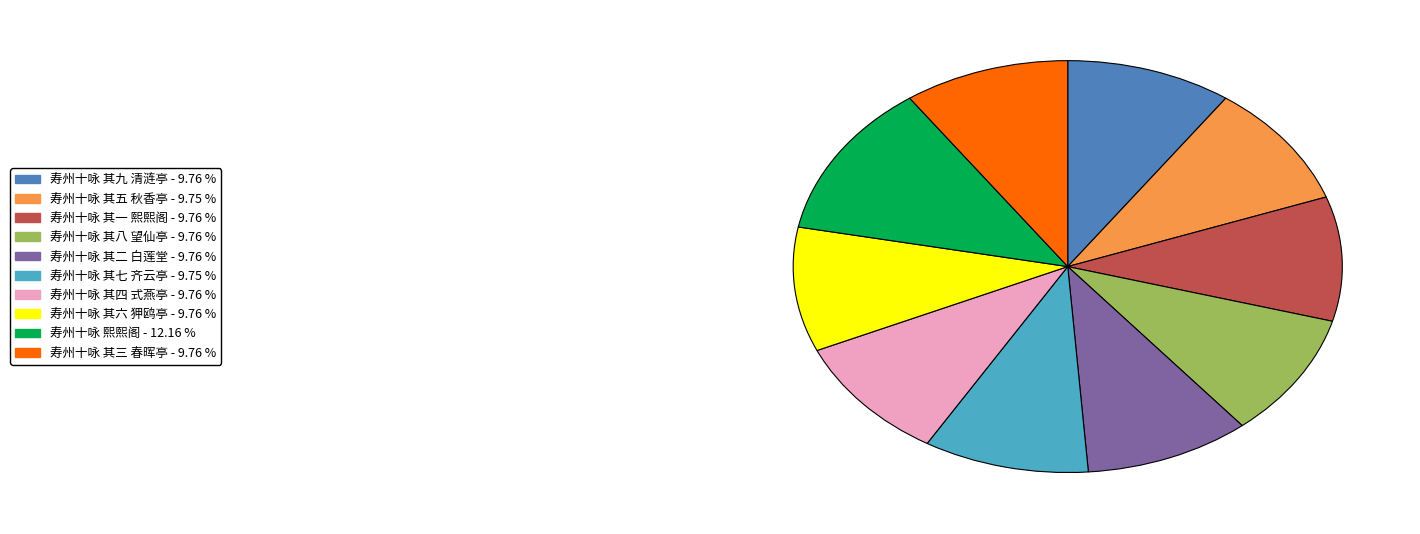

Which has a higher value, 寿州十咏 熙熙阁 or 寿州十咏 其八 望仙亭?

寿州十咏 熙熙阁